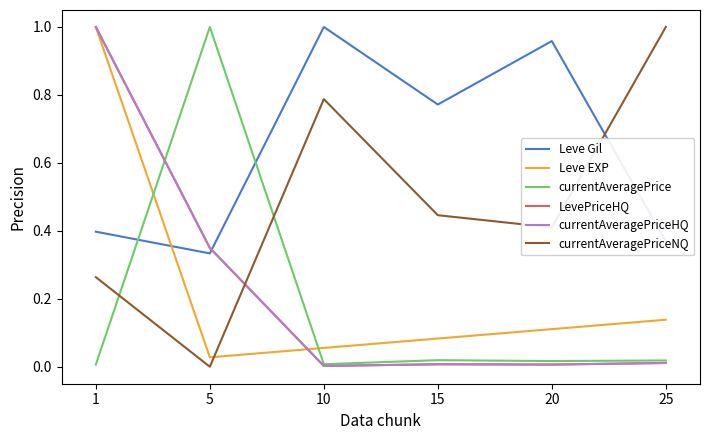

Reading right to left, extract all data points from this chart.

Leve Gil: 0.4	1.0	0.8	1.0	0.3	0.4
Leve EXP: 0.1	0.1	0.1	0.1	0.0	1.0
currentAveragePrice: 0.0	0.0	0.0	0.0	1.0	0.0
LevePriceHQ: 0.0	0.0	0.0	0.0	0.3	1.0
currentAveragePriceHQ: 0.0	0.0	0.0	0.0	0.3	1.0
currentAveragePriceNQ: 1.0	0.4	0.4	0.8	0.0	0.3